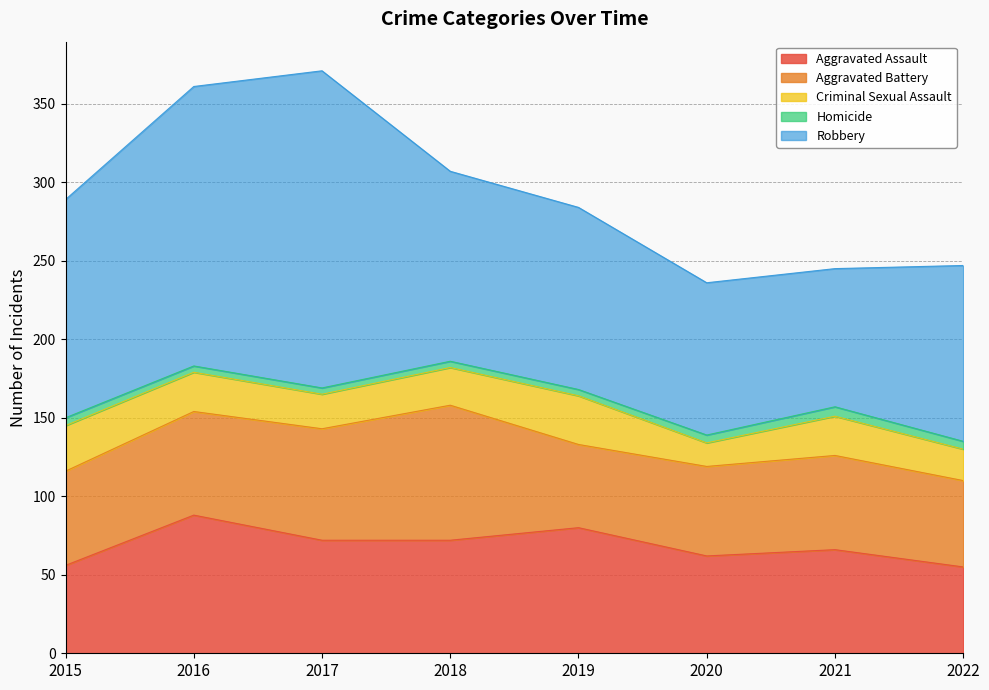

True or false: Homicide and Criminal Sexual Assault intersect in this chart.

False